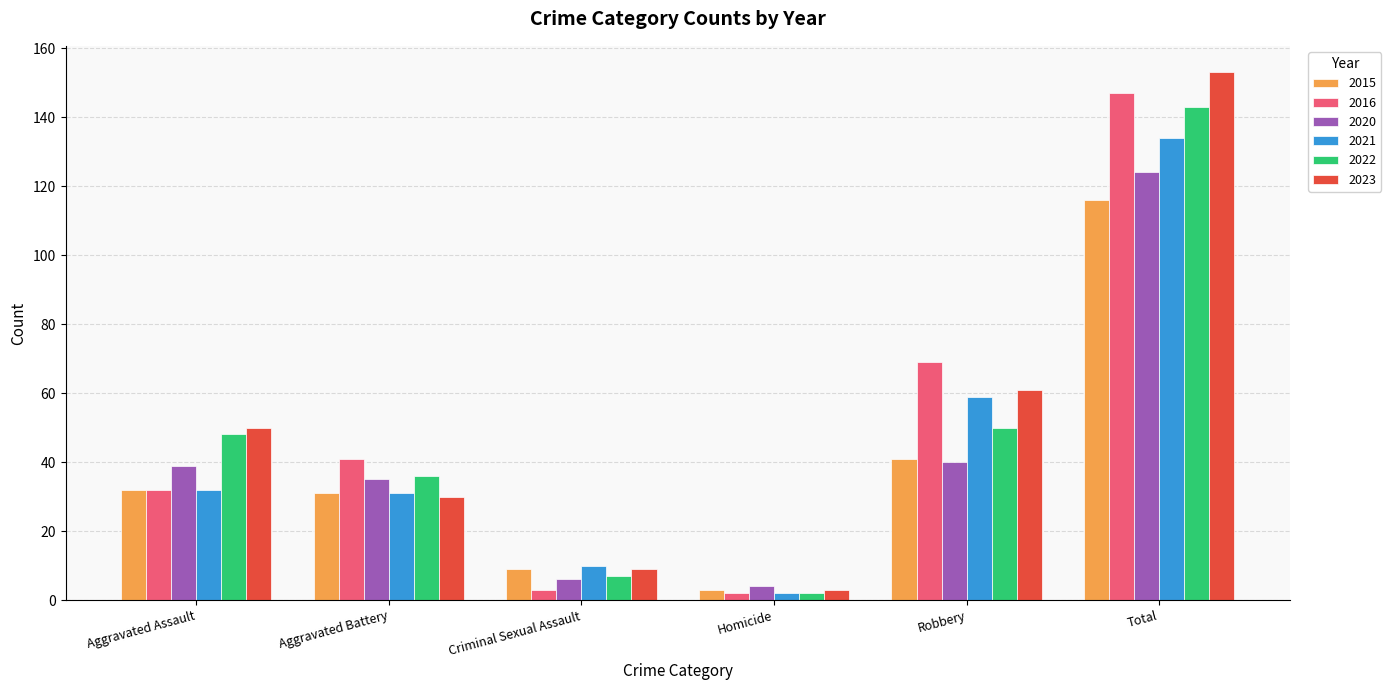

What is the total value across all series at Aggravated Assault?

233